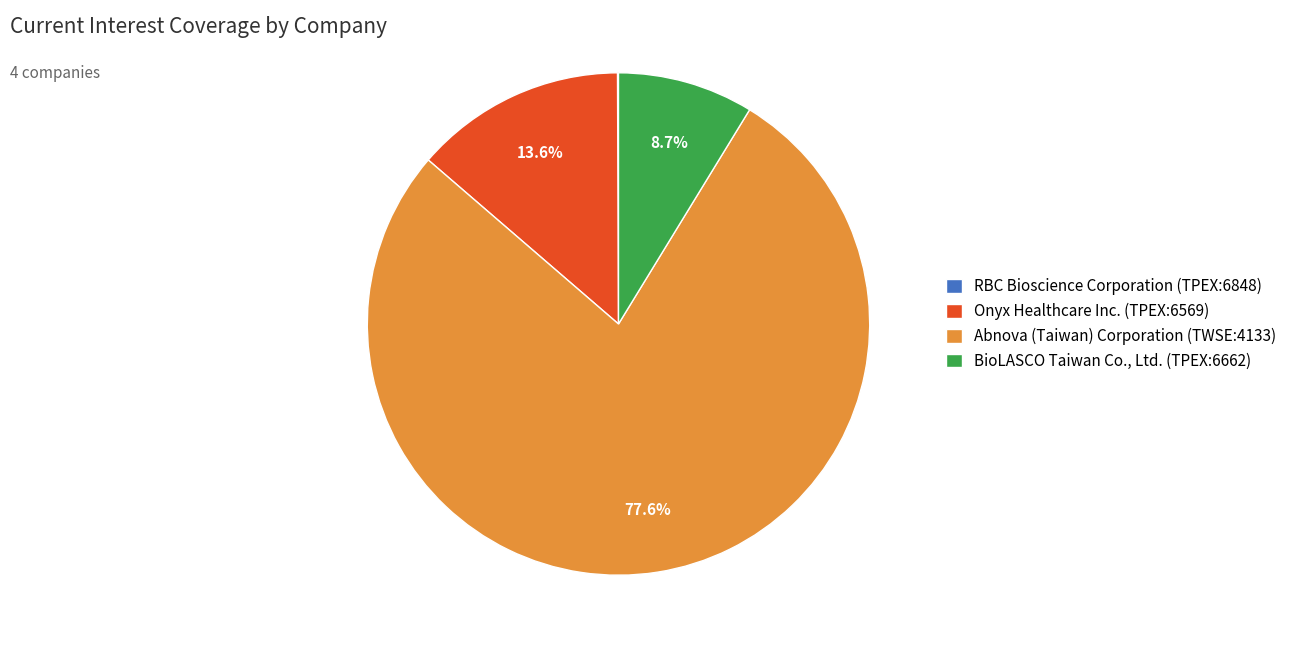

Which category has the biggest portion of the pie?

Abnova (Taiwan) Corporation (TWSE:4133)